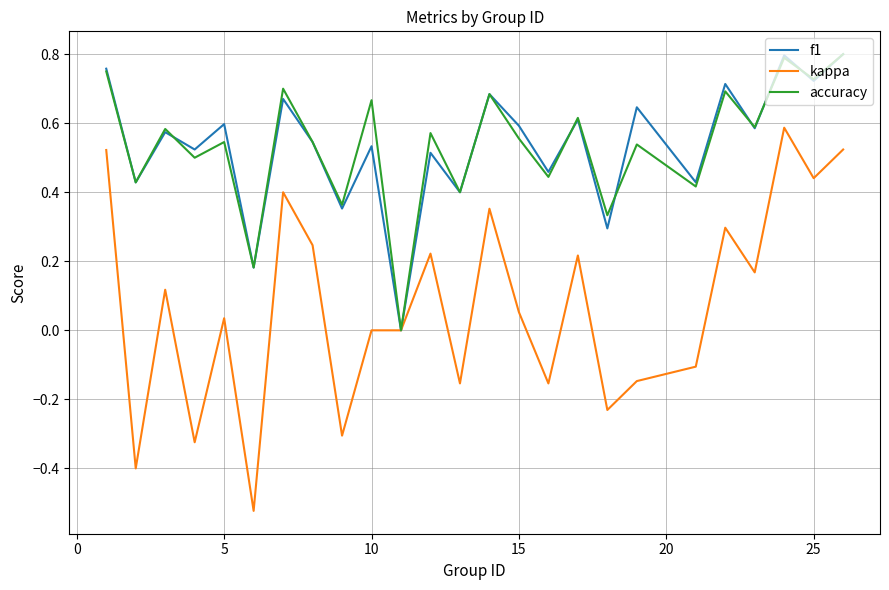

Which series has the widest spread of values?

kappa